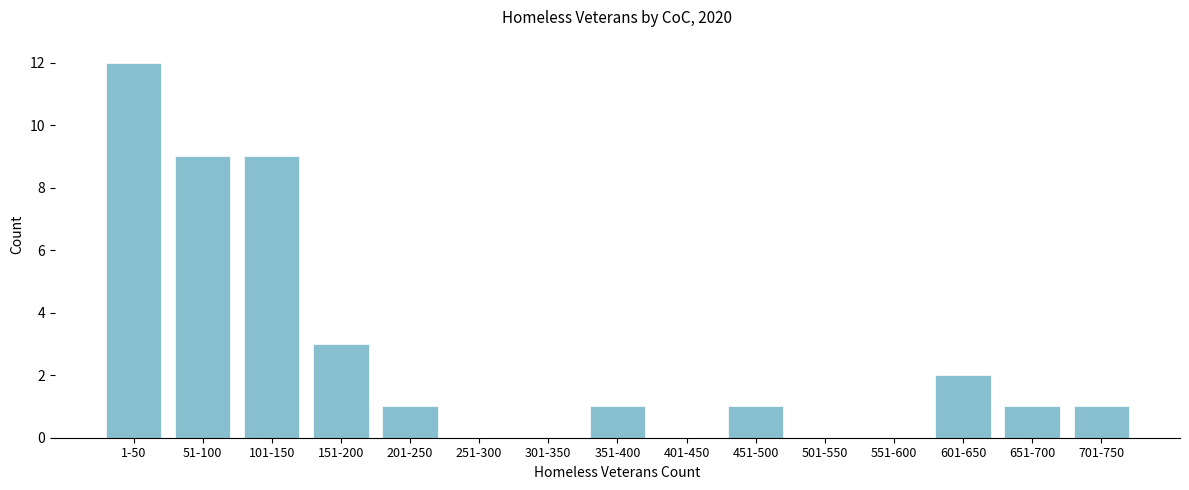

Reading left to right, transcribe all the data shown in this chart.

1-50=12	51-100=9	101-150=9	151-200=3	201-250=1	251-300=0	301-350=0	351-400=1	401-450=0	451-500=1	501-550=0	551-600=0	601-650=2	651-700=1	701-750=1